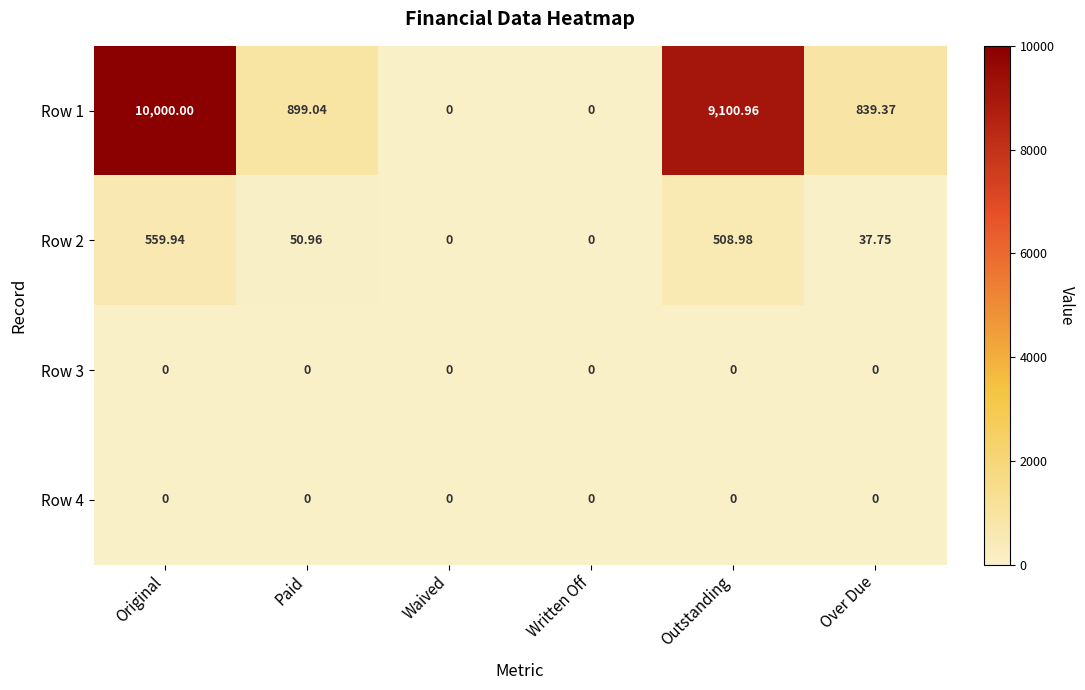

What is the total value across all series at Over Due?

877.1